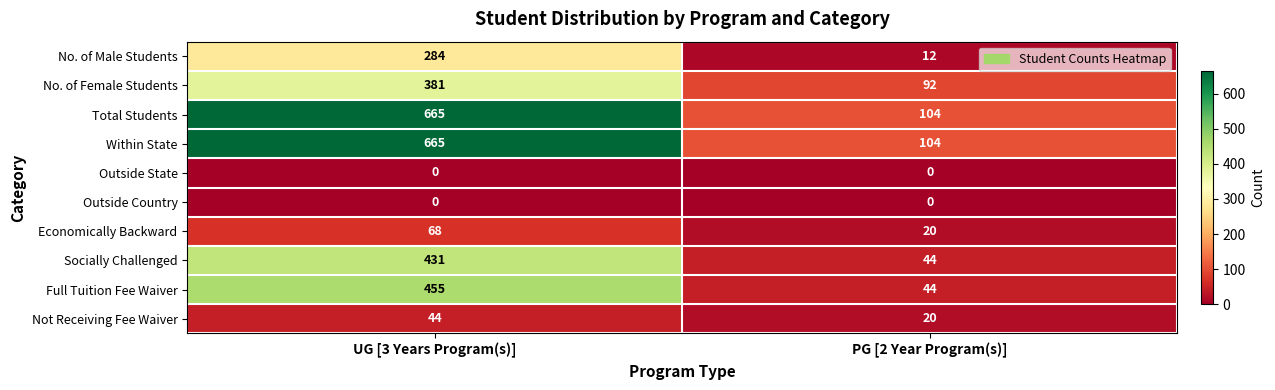

At which category is the sum across all series the highest?

UG [3 Years Program(s)]